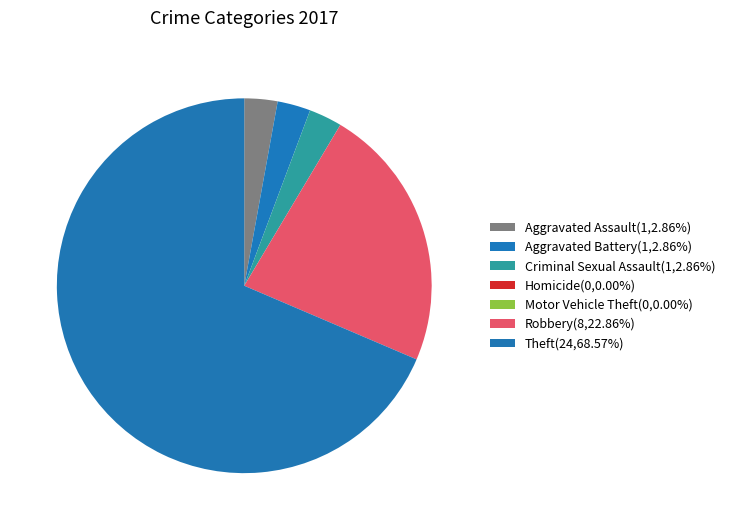

Which category accounts for the majority?

Theft